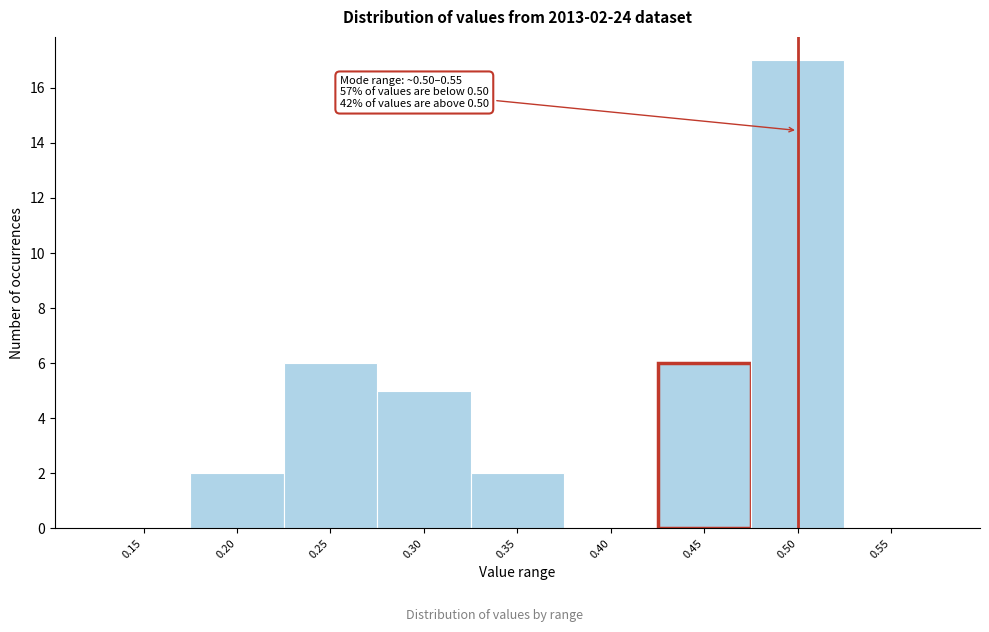

Reading left to right, what are all the values shown in this chart?

0.15=0	0.20=2	0.25=6	0.30=5	0.35=2	0.40=0	0.45=6	0.50=17	0.55=0